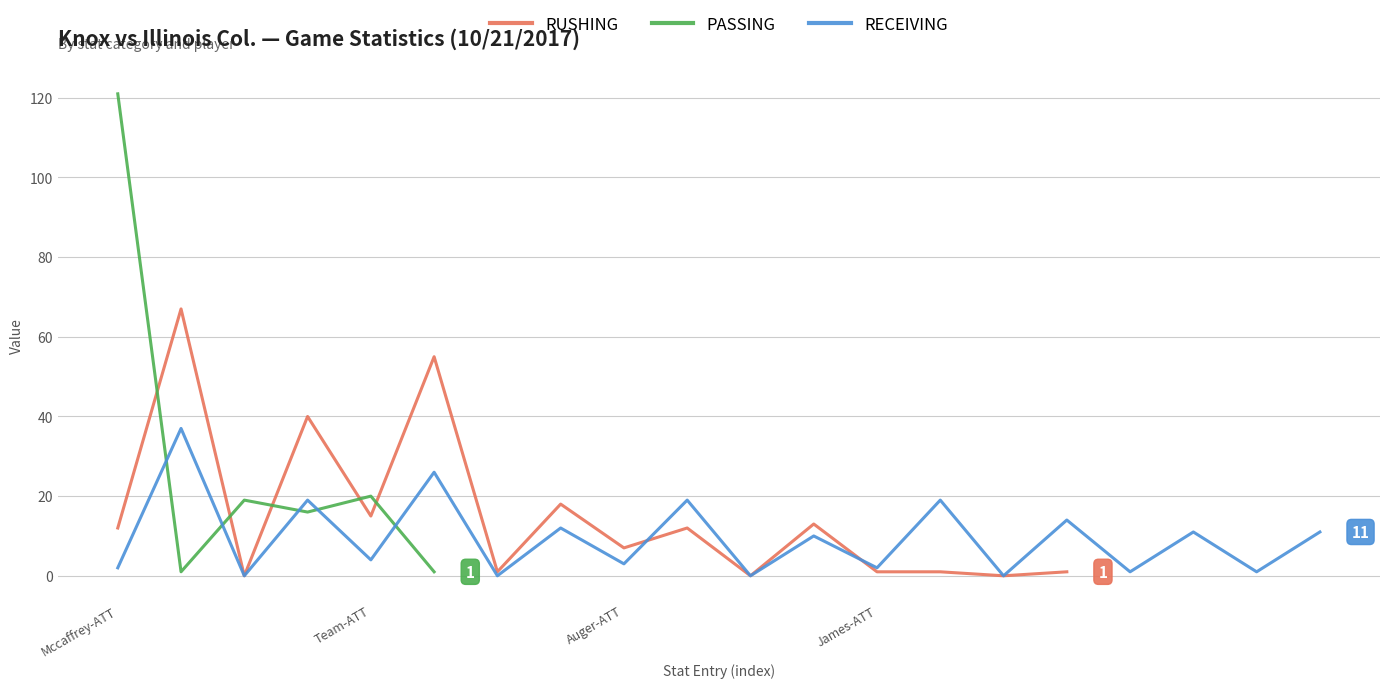

Read the RUSHING value at 13.

1.0